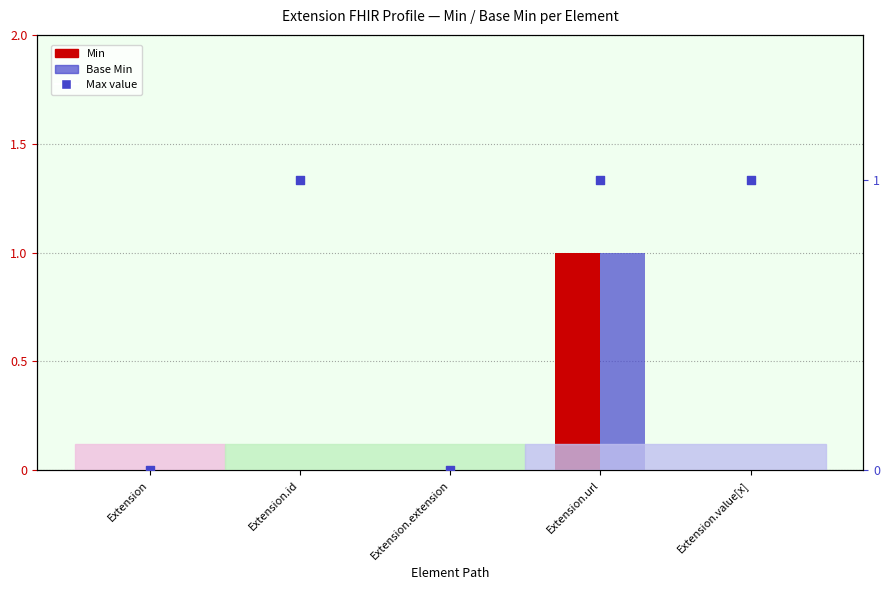

What are all the series names shown in the legend?

Min, Base Min, Max value